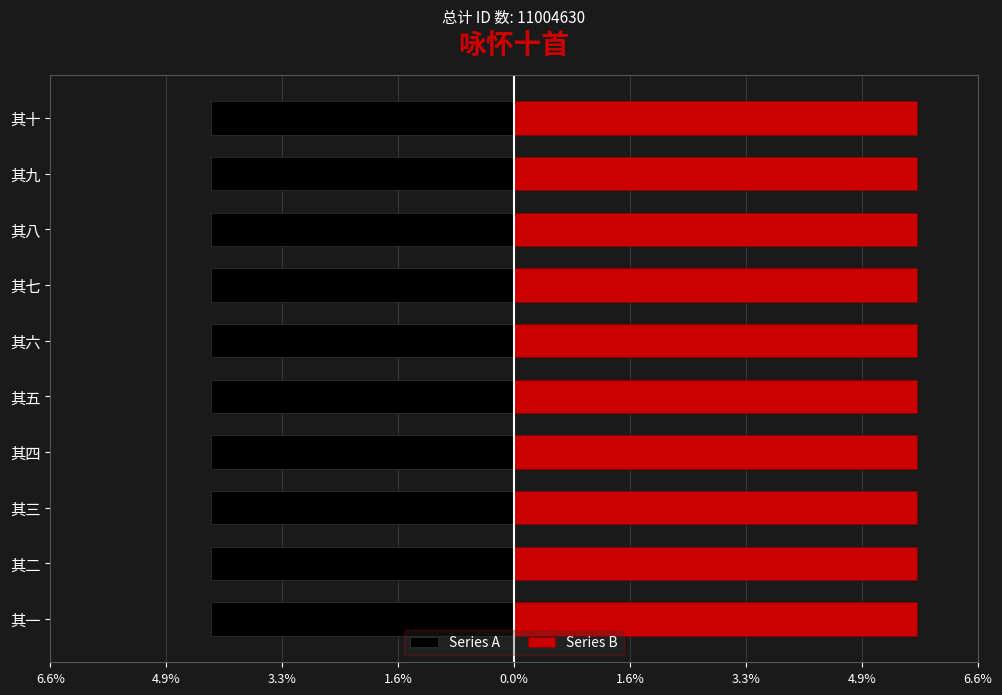

What is the maximum value shown in the chart?

5.7